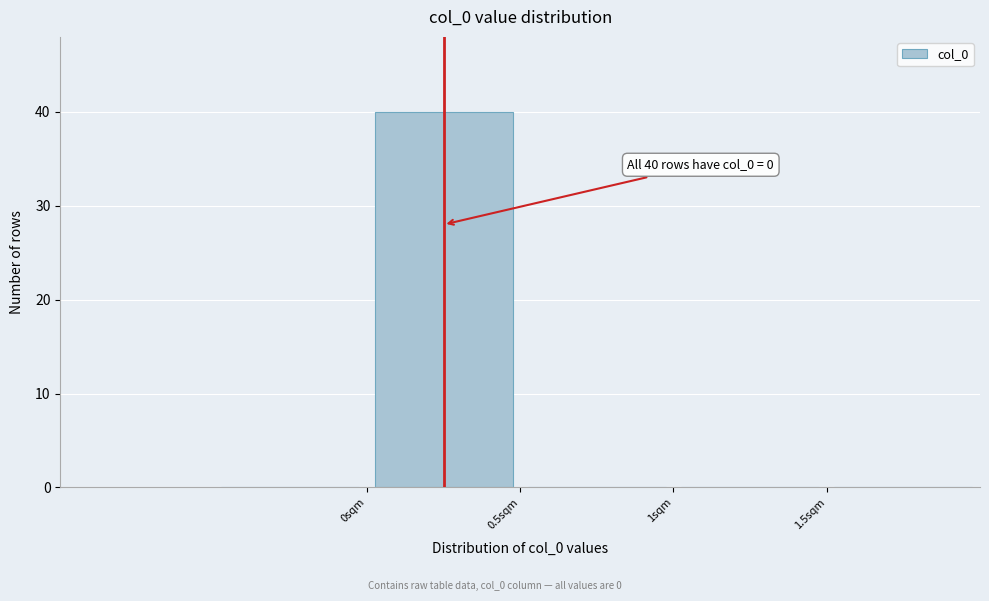

Over which range of the x-axis is the bar tallest?

0.0 to 0.5